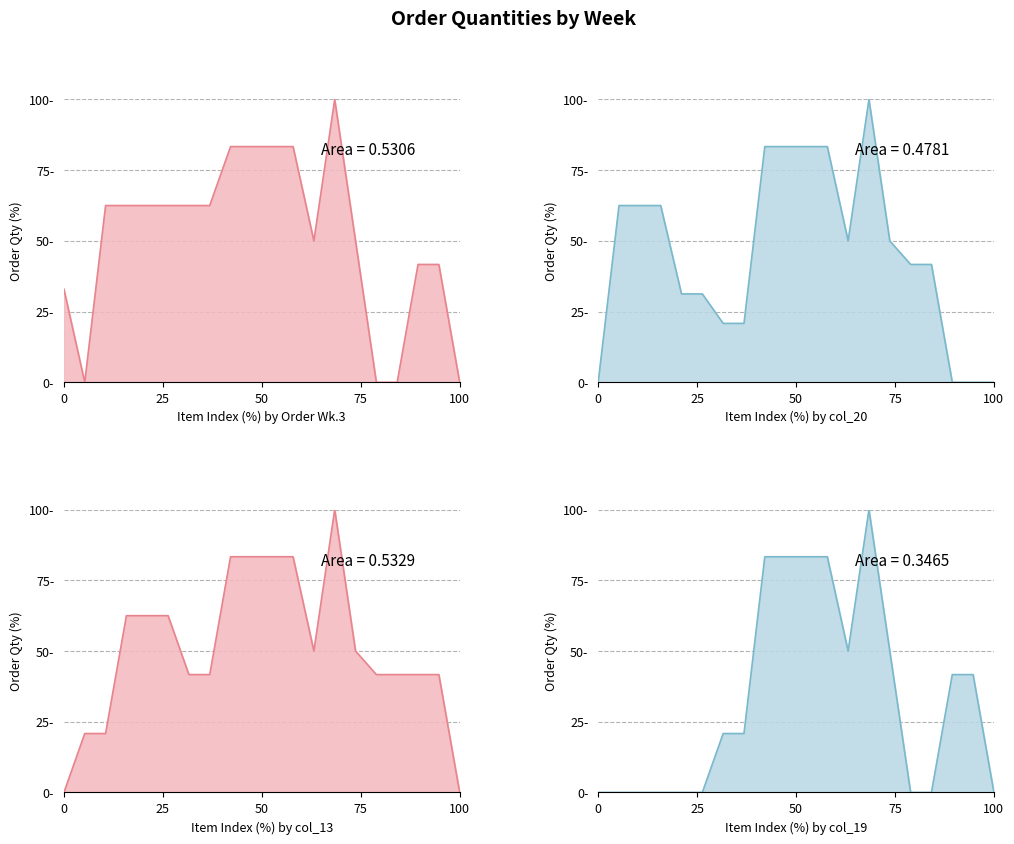

True or false: col_19 has a value of 20.8 at 7.

True